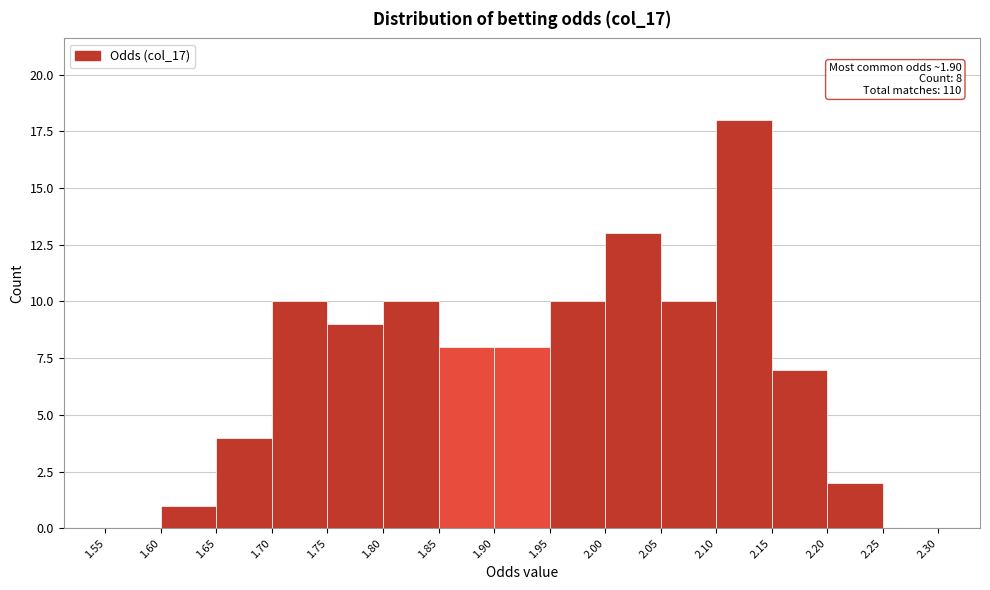

Which range on the x-axis has the tallest bar?

2.10 to 2.15